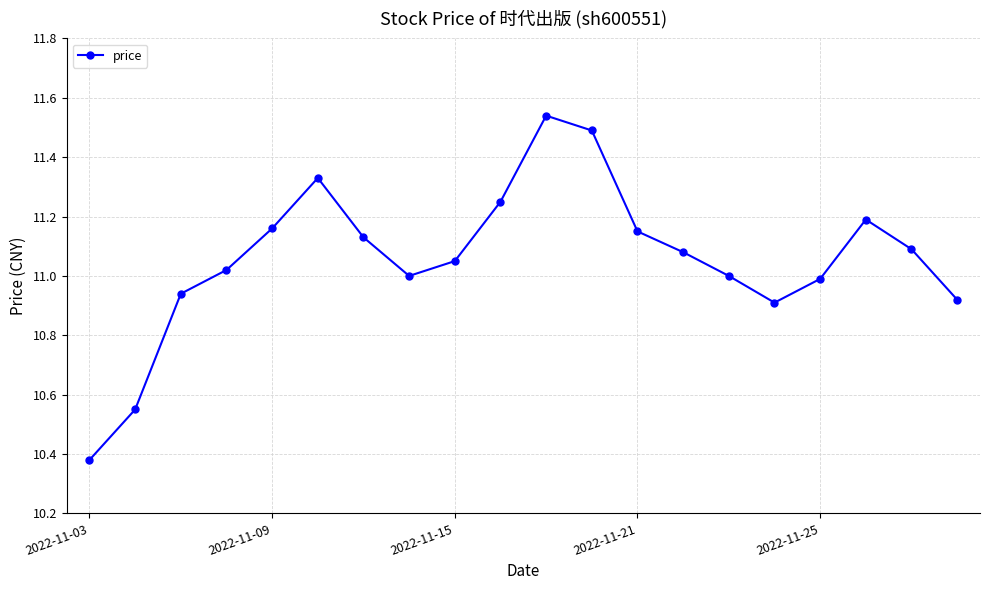

What is the difference between the maximum and minimum values?

1.2